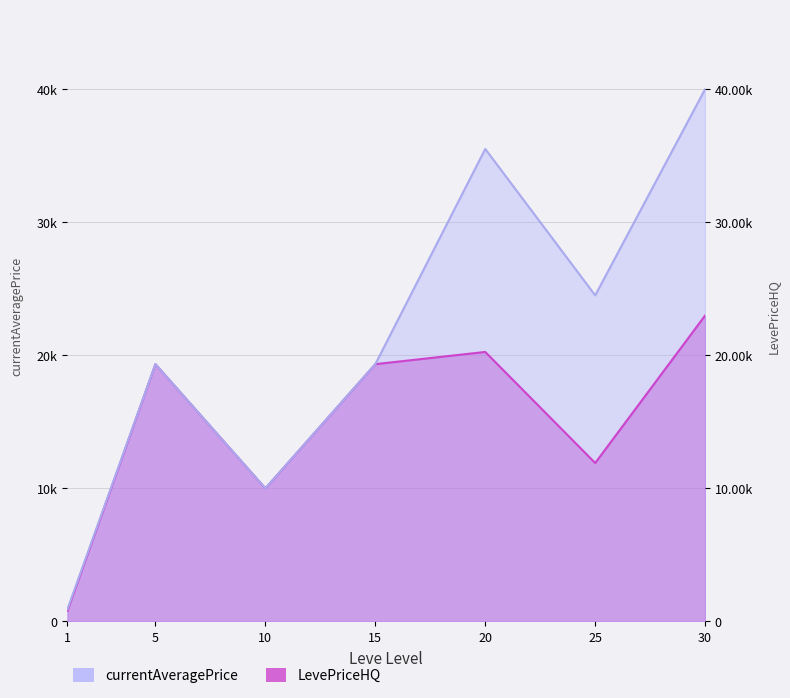

How many lines are shown in the chart?

2